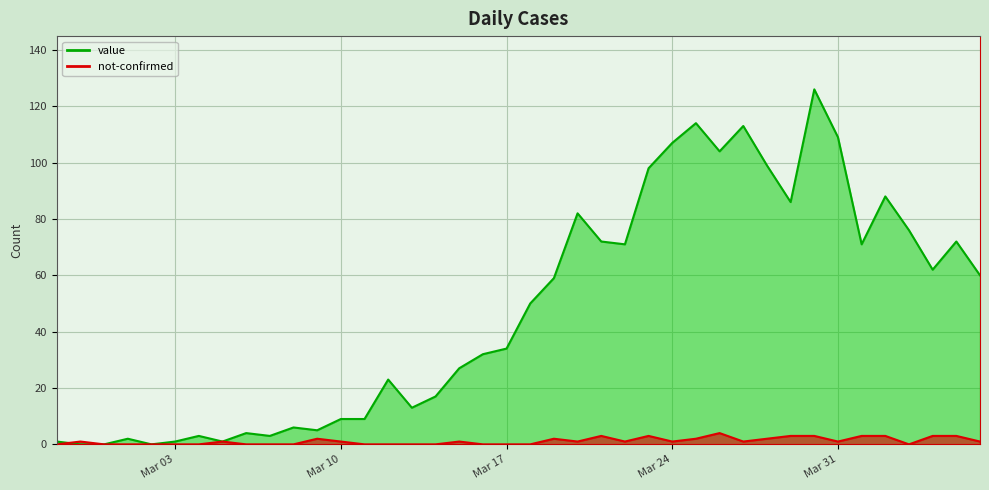

Rank the series at 2020-03-14 from highest to lowest value.

value, not-confirmed